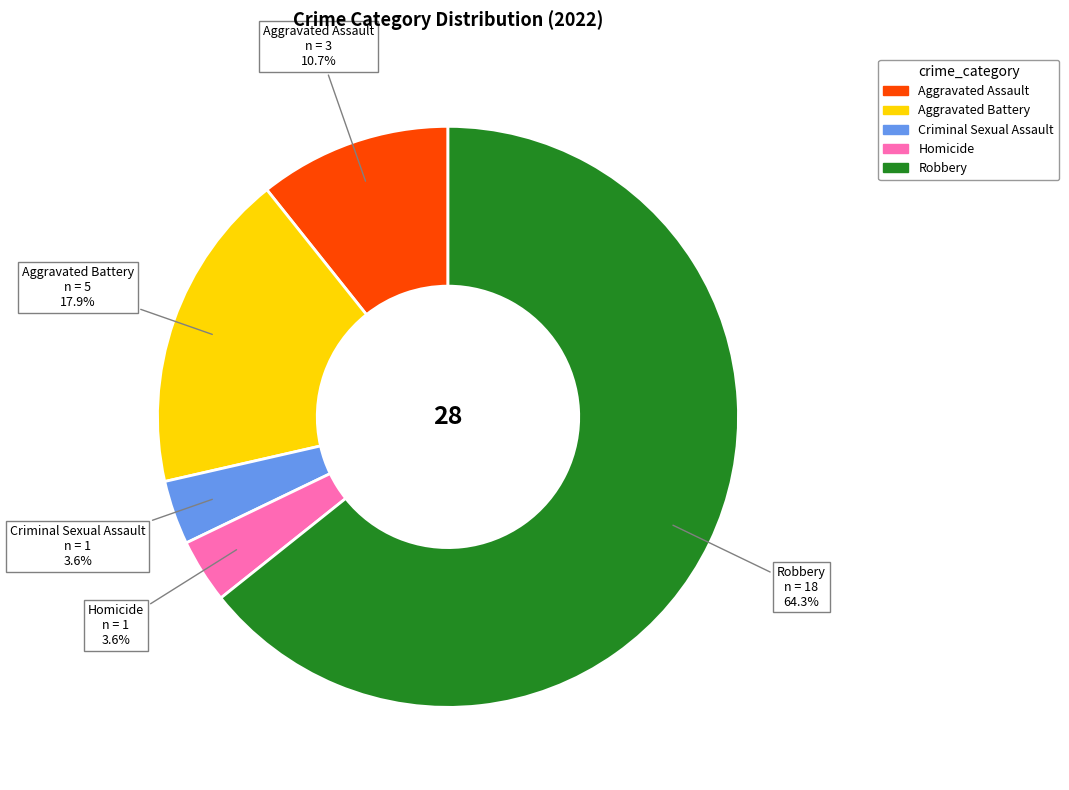

Which slice is the largest?

Robbery